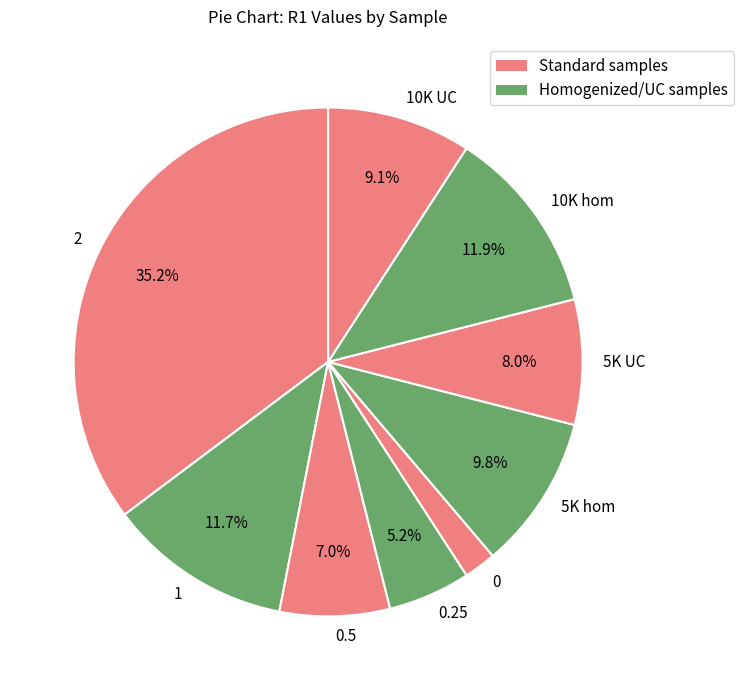

What is the largest slice in the pie chart?

2